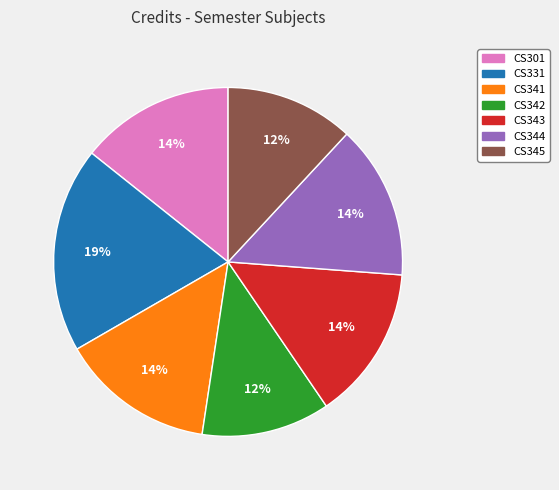

Count the number of slices in the pie.

7